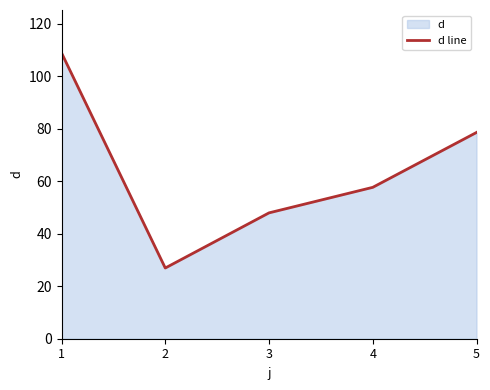

Rank the categories by value from highest to lowest.

1, 5, 4, 3, 2